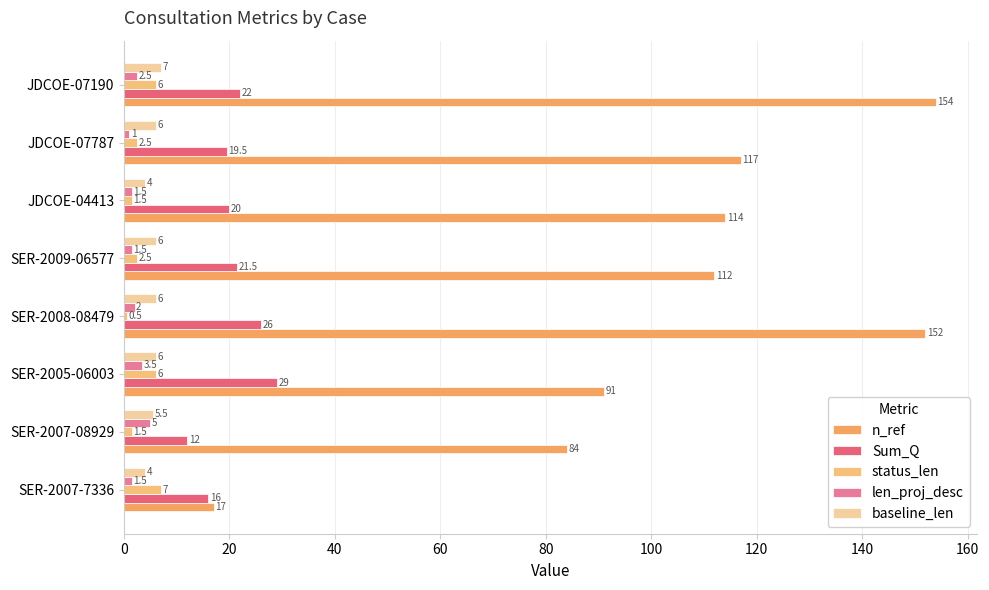

How many values in the baseline_len series are below 6?

3